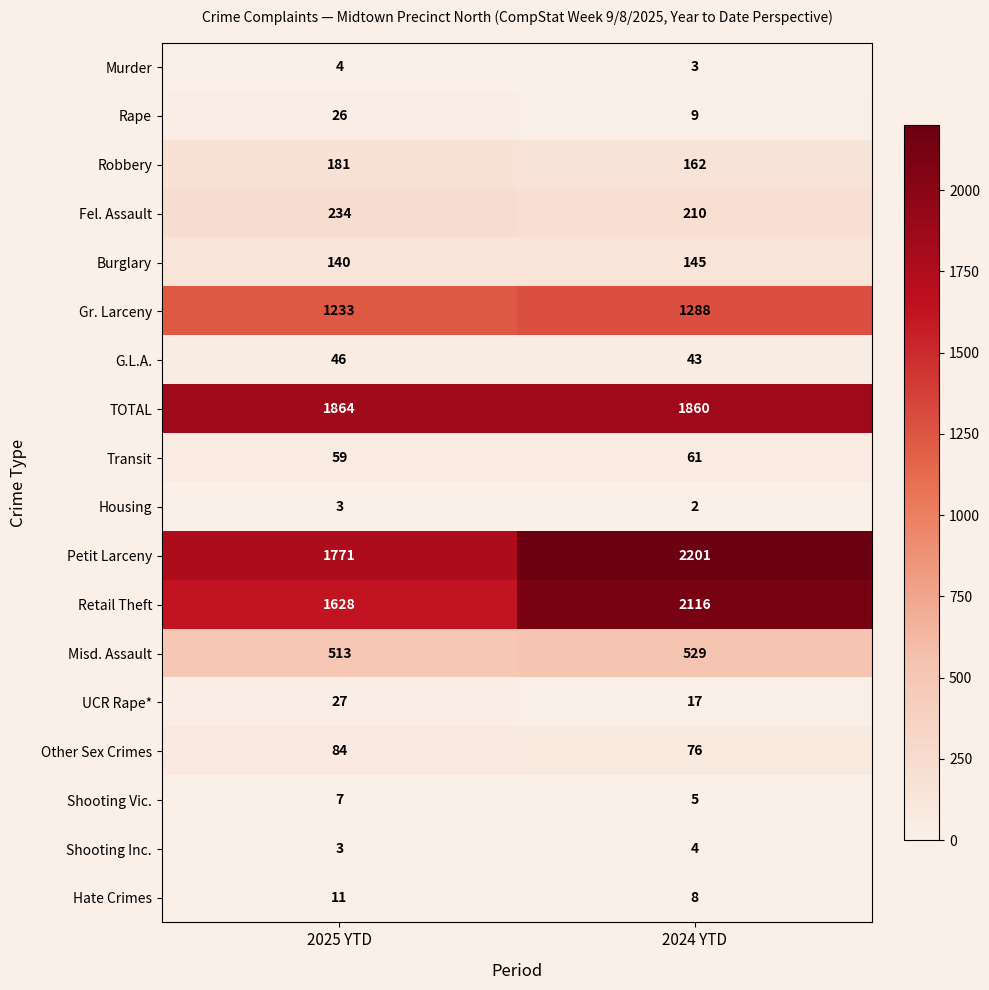

What is the approximate value of Fel. Assault at 2024 YTD?

210